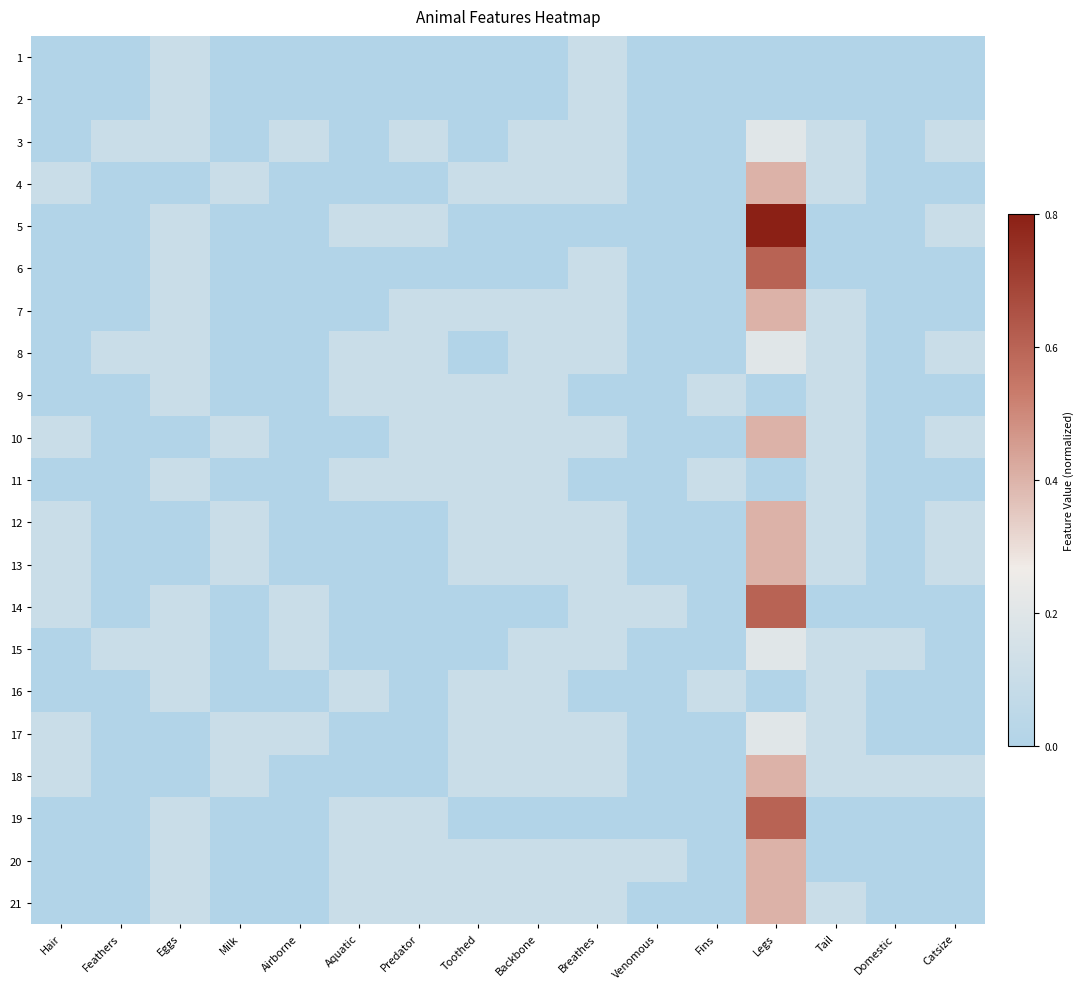

Rank the series at Domestic from lowest to highest value.

1, 2, 3, 4, 5, 6, 7, 8, 9, 10, 11, 12, 13, 14, 16, 17, 19, 20, 21, 15, 18